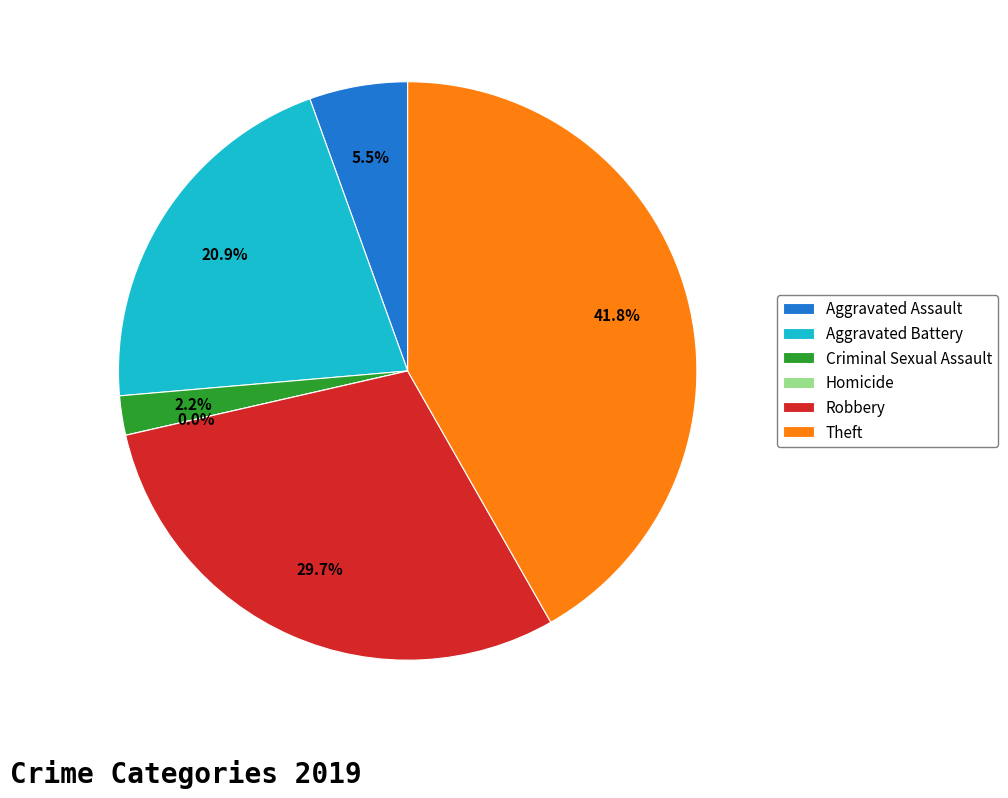

What is the largest slice in the pie chart?

Theft